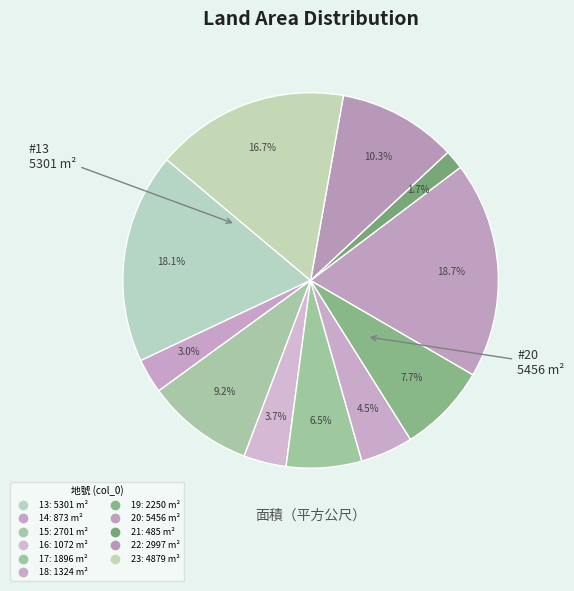

To the nearest percent, what percentage of the pie is 14?

3%